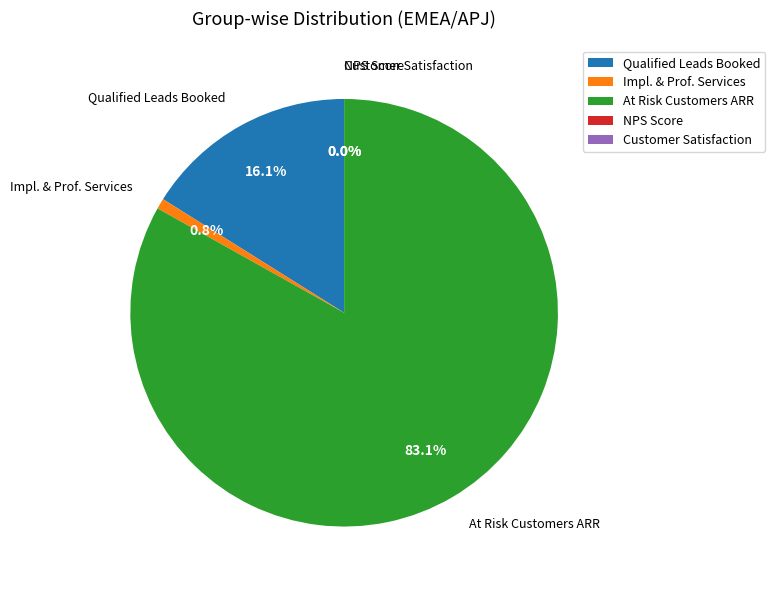

Which category has the biggest portion of the pie?

At Risk Customers ARR